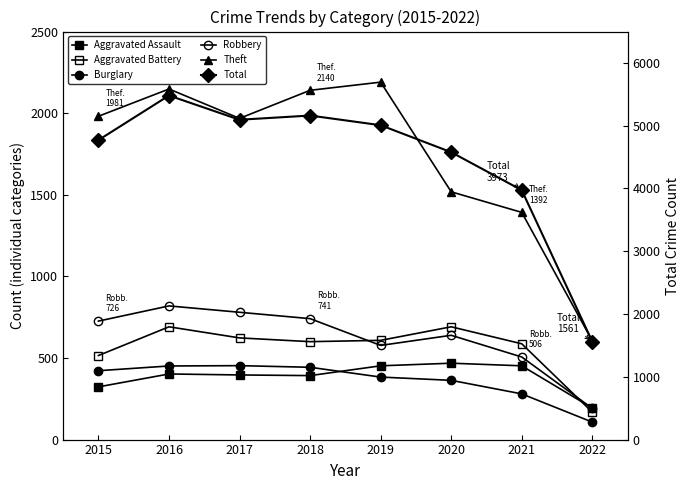

What is the highest value of the Burglary series?

453